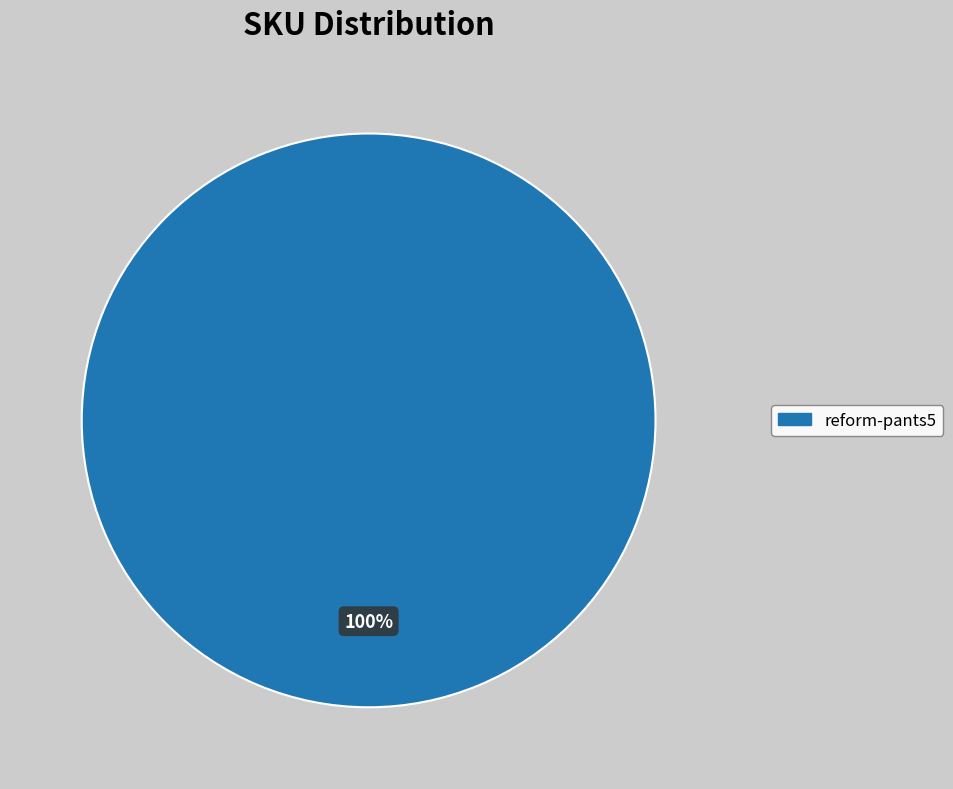

Is there a majority slice in this chart?

Yes